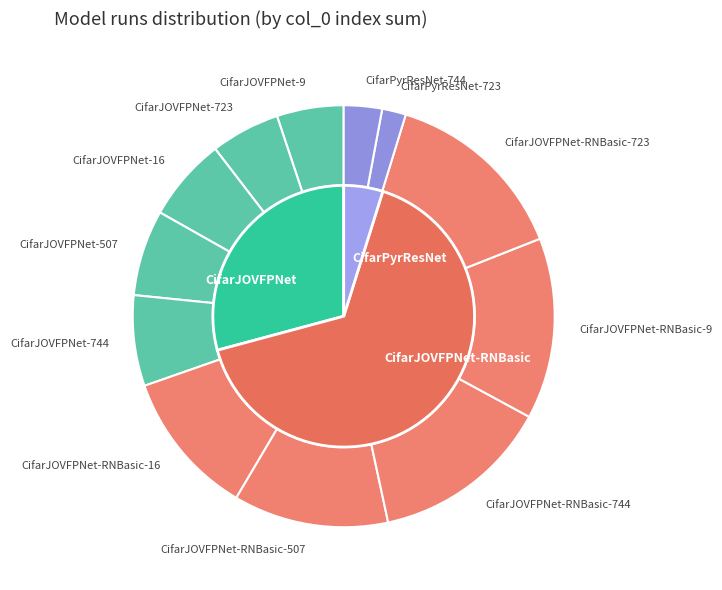

To the nearest percent, what portion does CifarJOVFPNet-RNBasic-507 represent?

12%